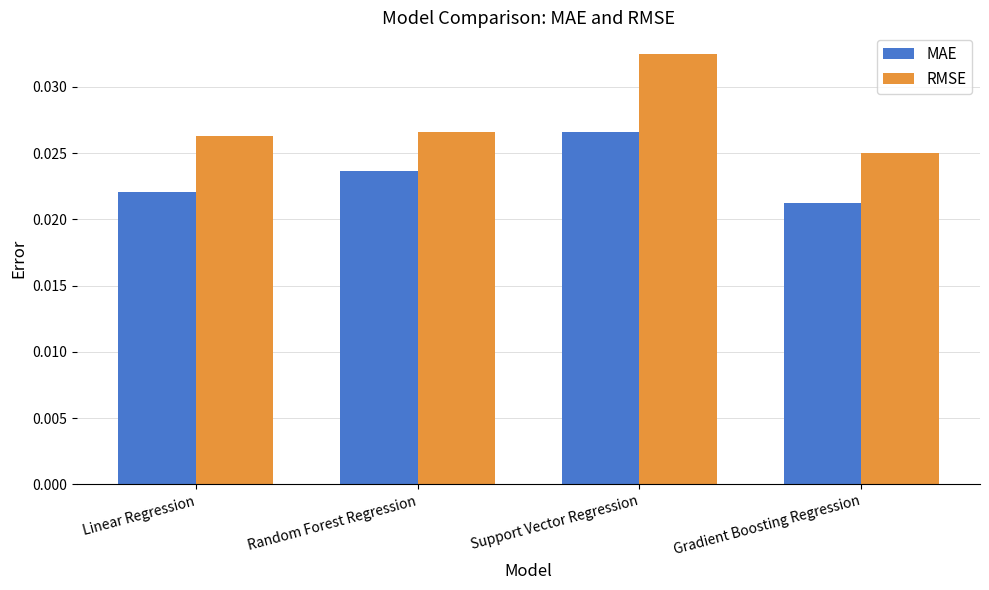

What are all the series names shown in the legend?

MAE, RMSE